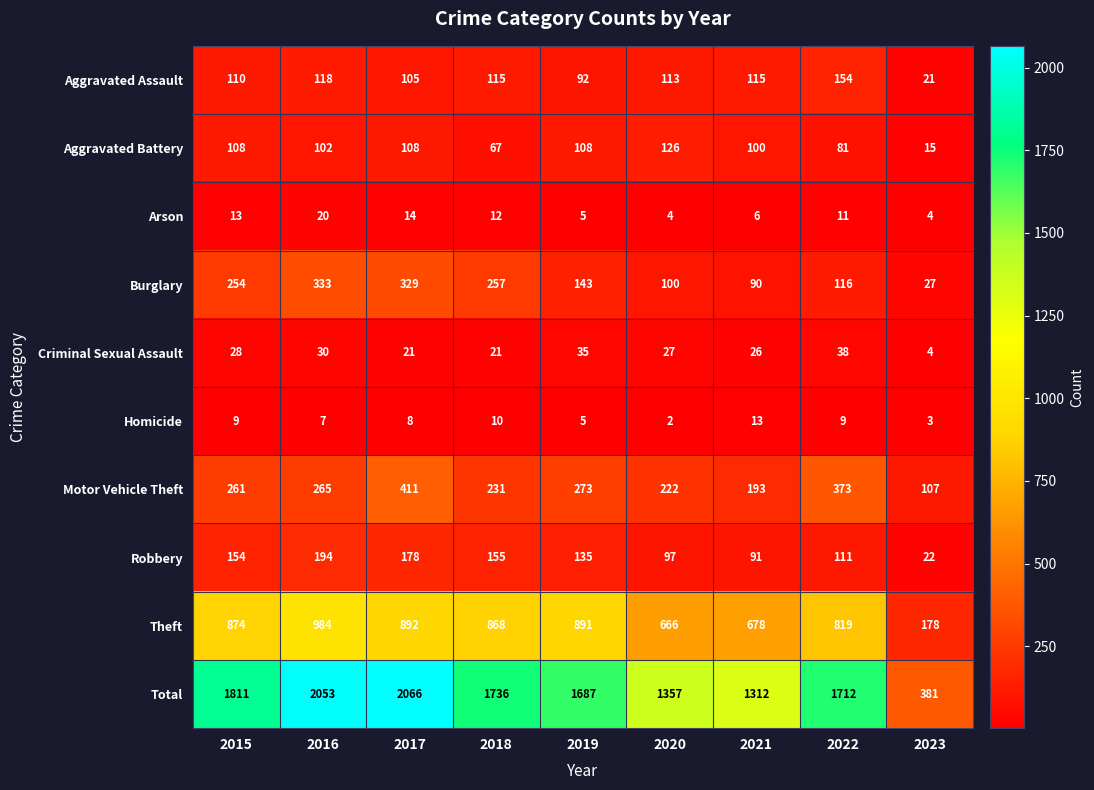

The Total series shows 984 at 2016. True or false?

False